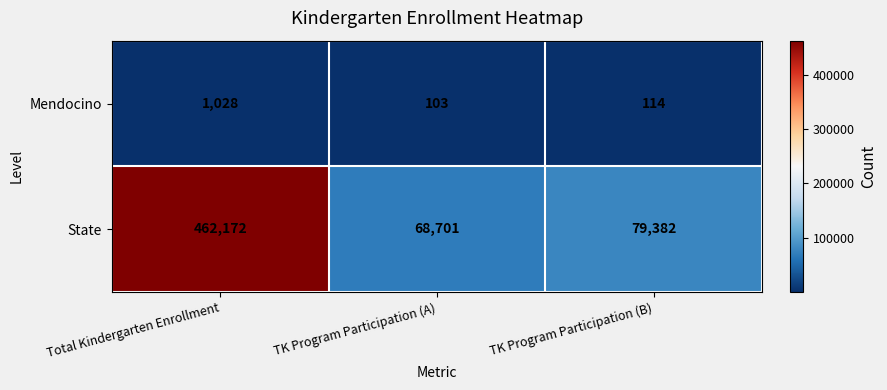

At TK Program Participation (B), list the series in order from smallest to largest.

Mendocino, State